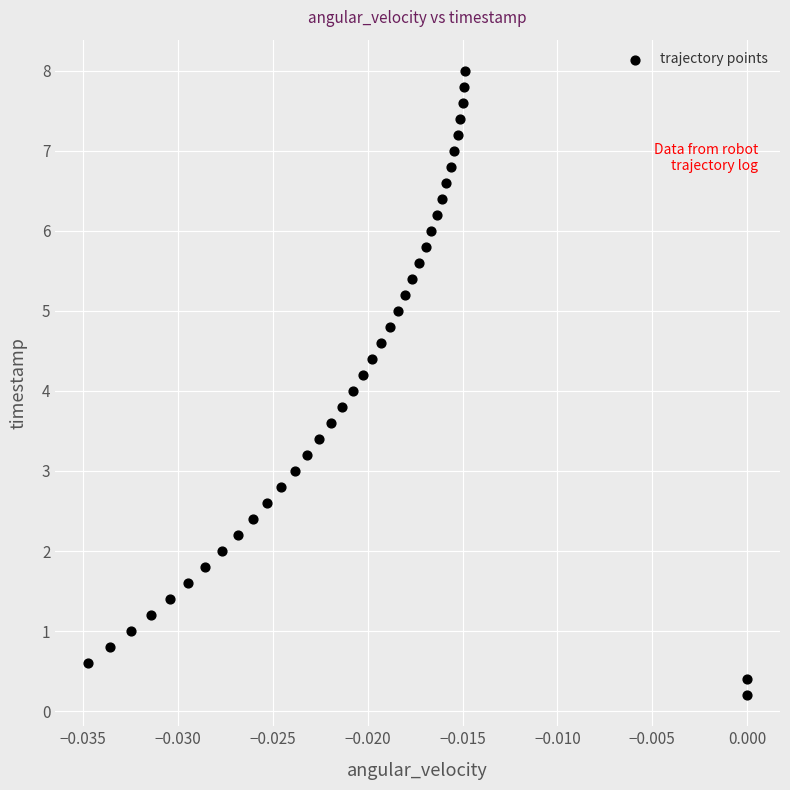

What is the range of Y values (max minus min)?

7.8